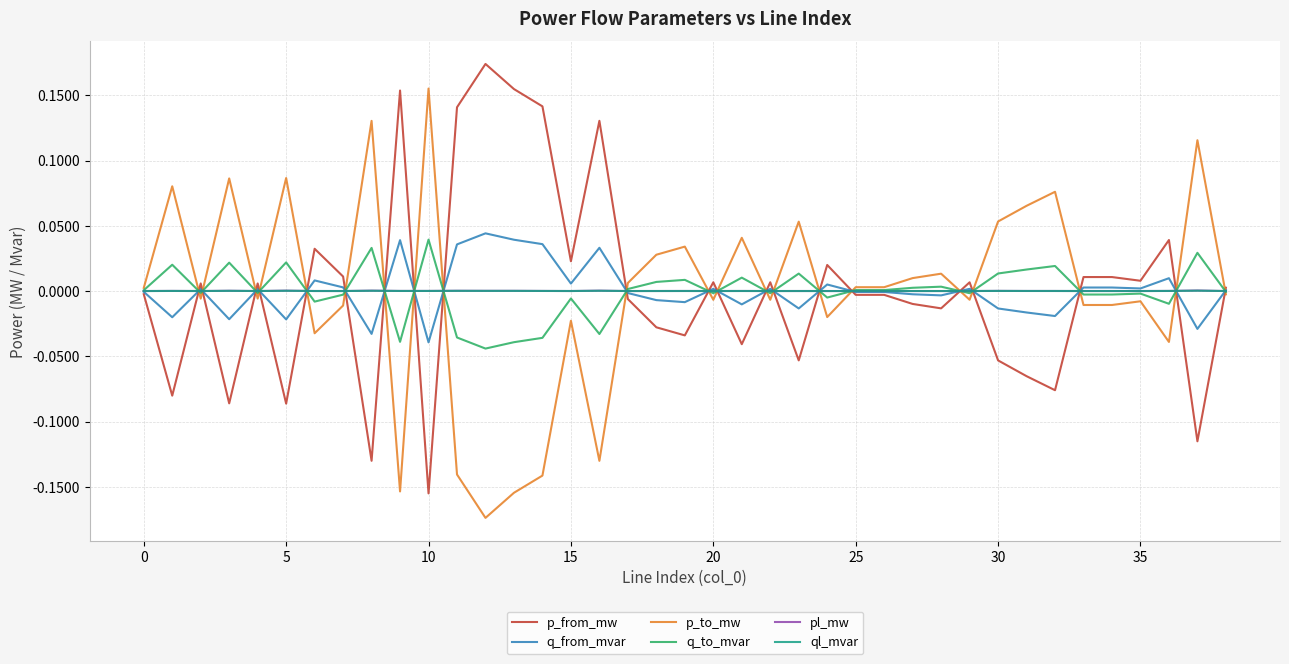

How many lines are shown in the chart?

6